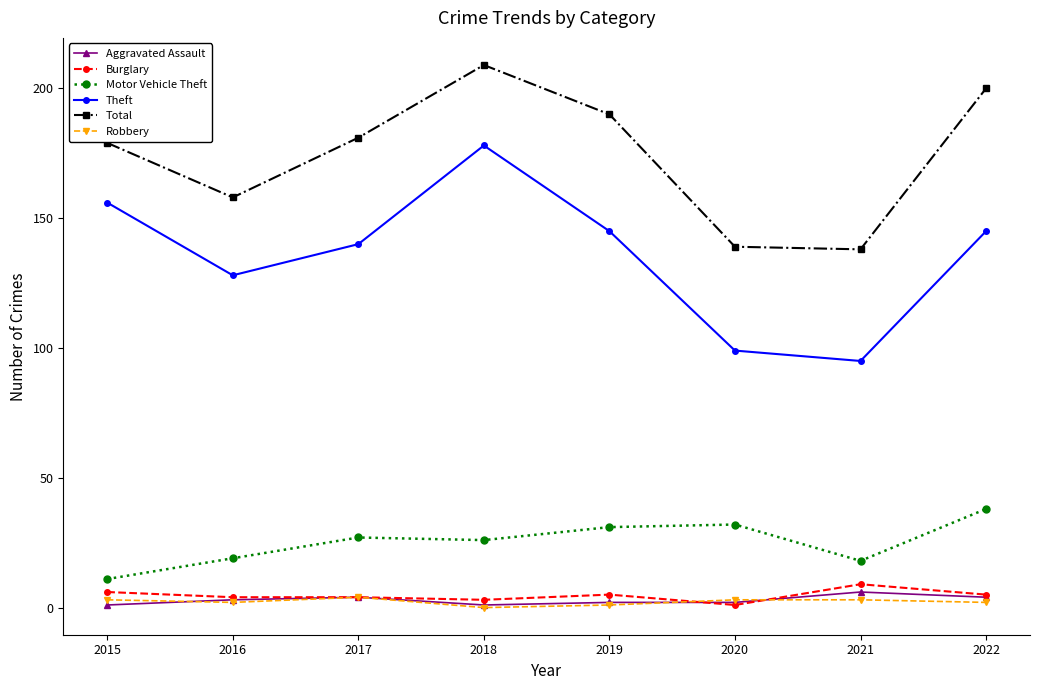

In Robbery, how many points are lower than both neighbors (excluding endpoints)?

2